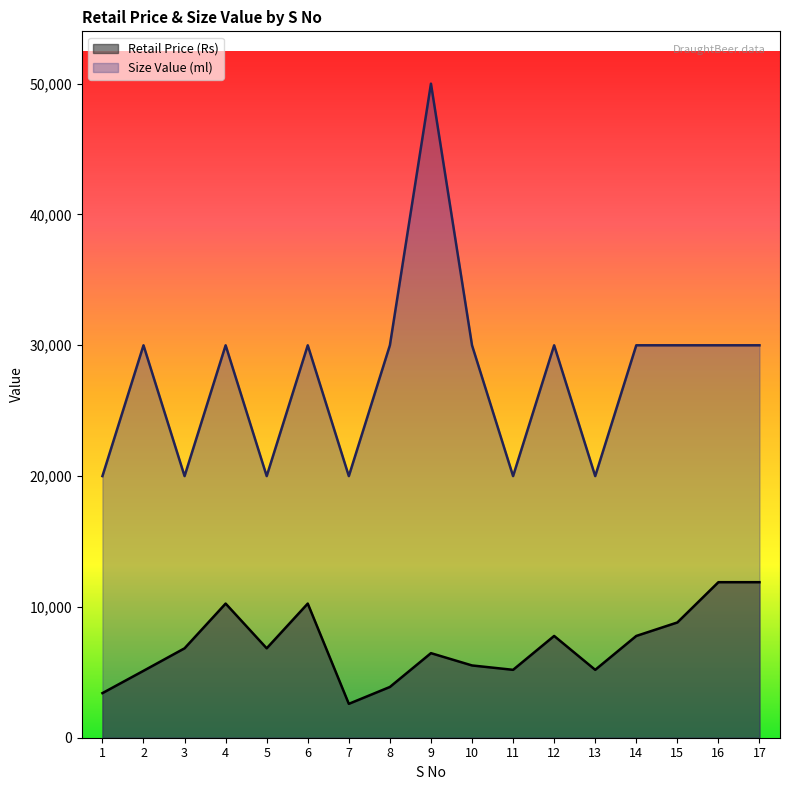

At which category is the sum across all series the highest?

9